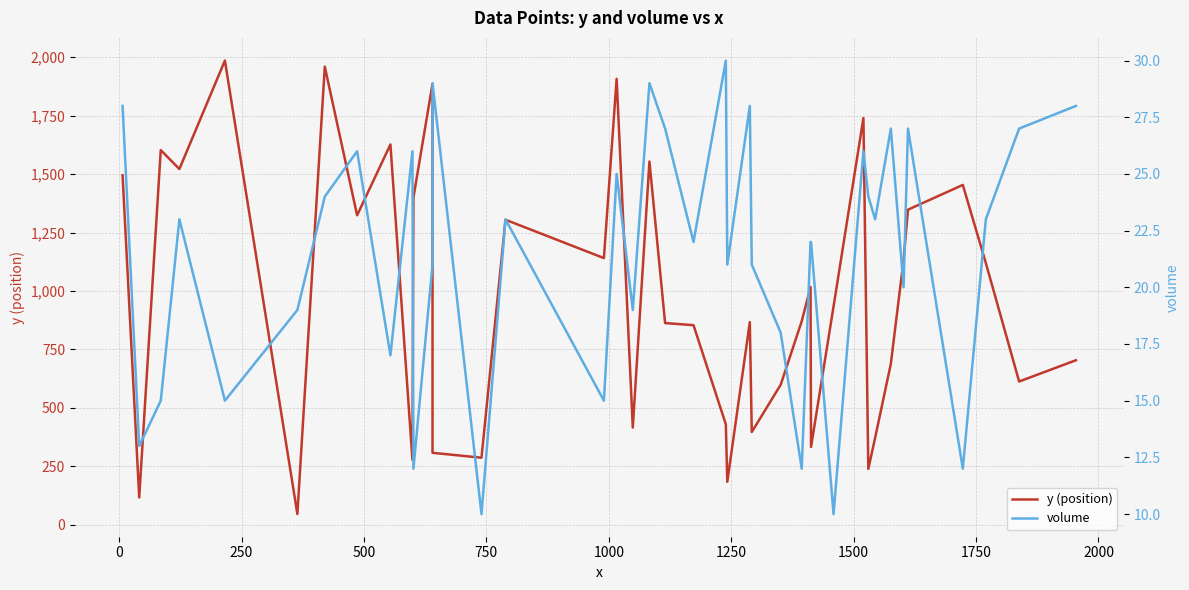

True or false: y (position) has a value of 438 at 39.

False